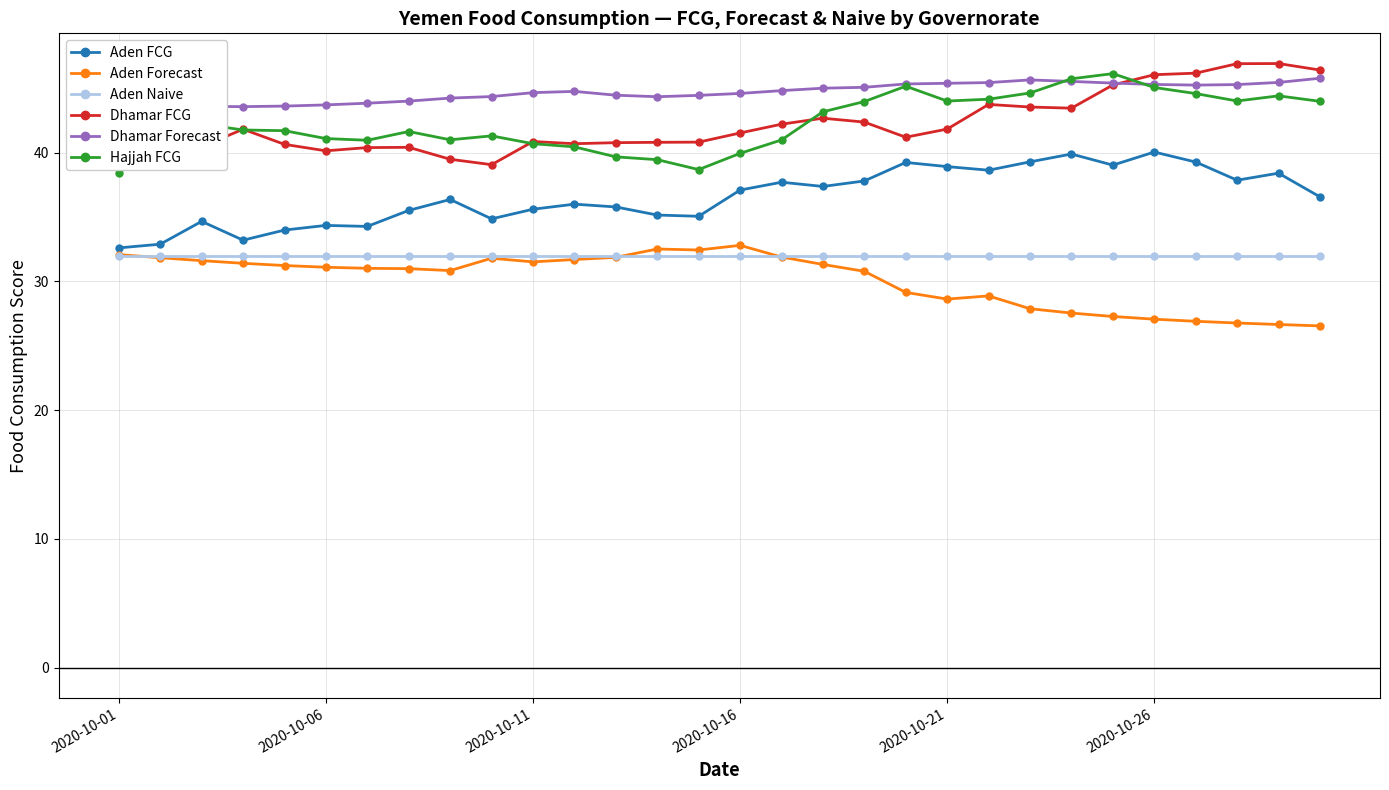

Which series has the largest total across all categories?

Dhamar Forecast